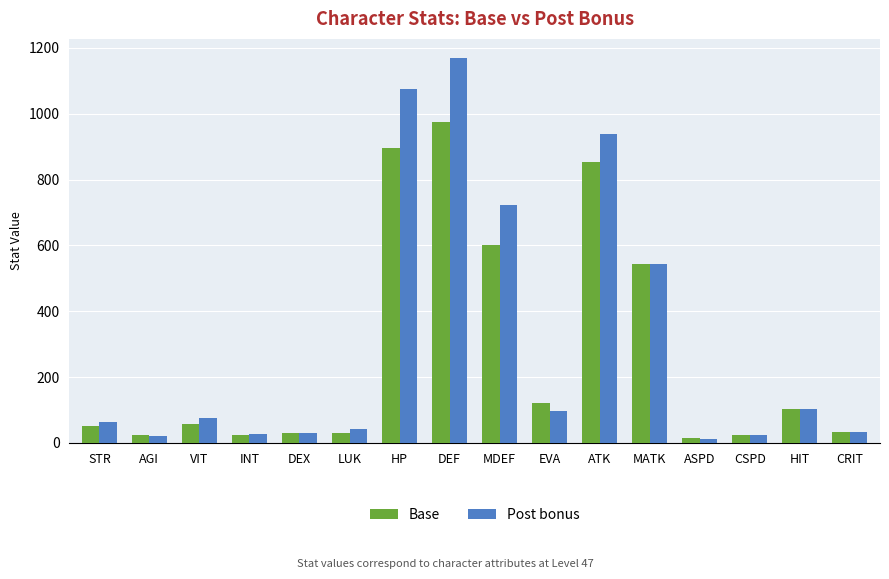

True or false: Post bonus has a value of 162 at EVA.

False